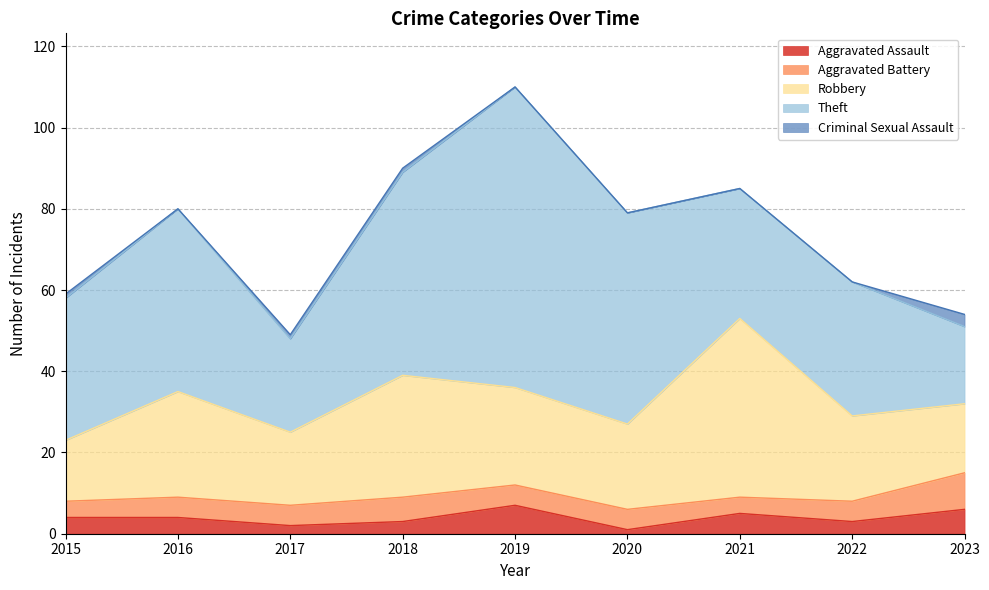

What is the sum of the Theft values at 2017 and 2020?

75